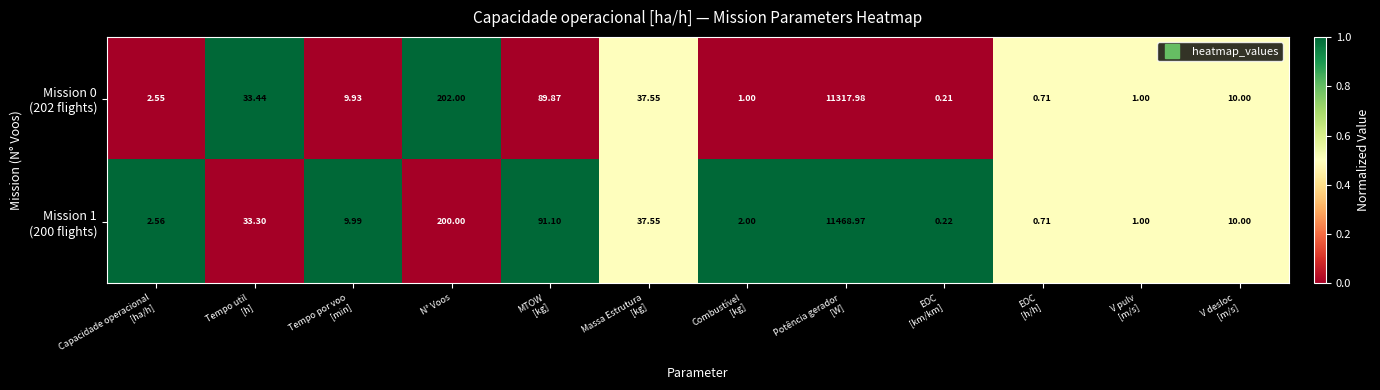

How many categories are shown in the chart?

12